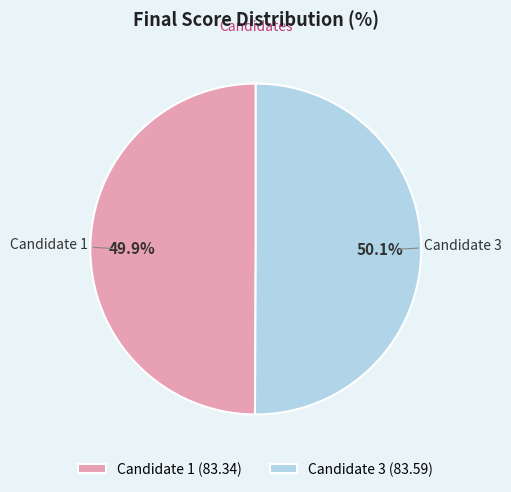

What is the total percentage of Candidate 1 (83.34) and Candidate 3 (83.59)?

100.0%